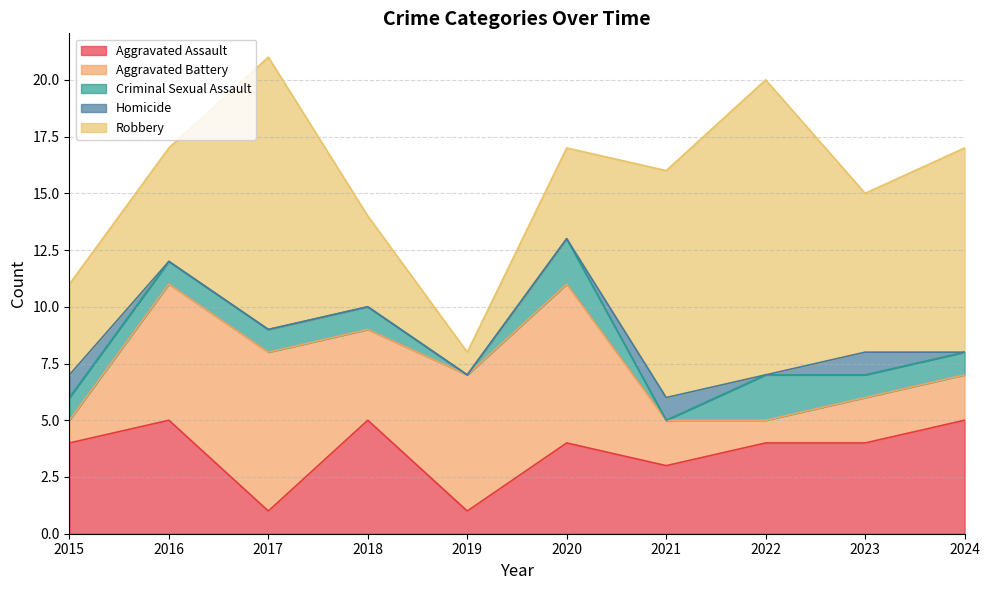

Which label corresponds to the smallest value in the chart?

2019